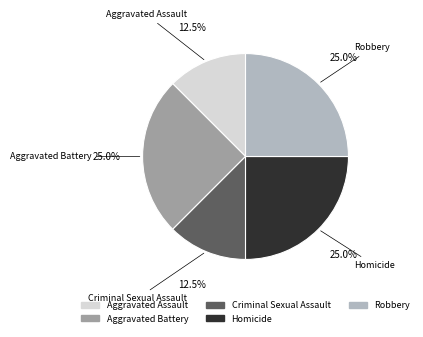

Is it true that Robbery is 36% of the pie?

False